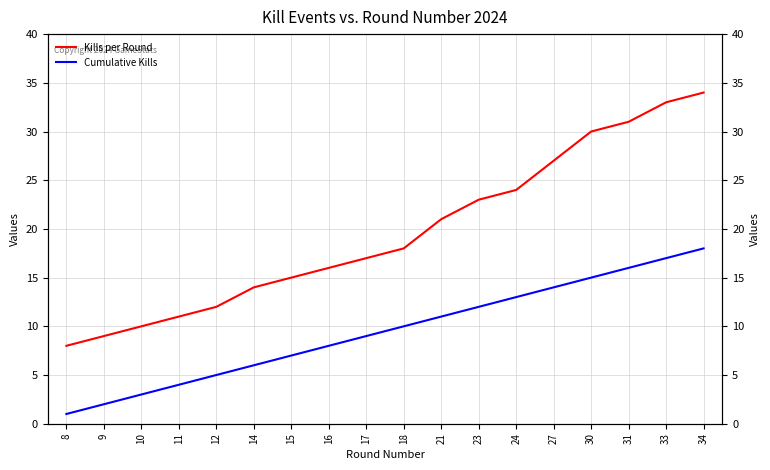

What is the maximum value for Kills per Round?

34